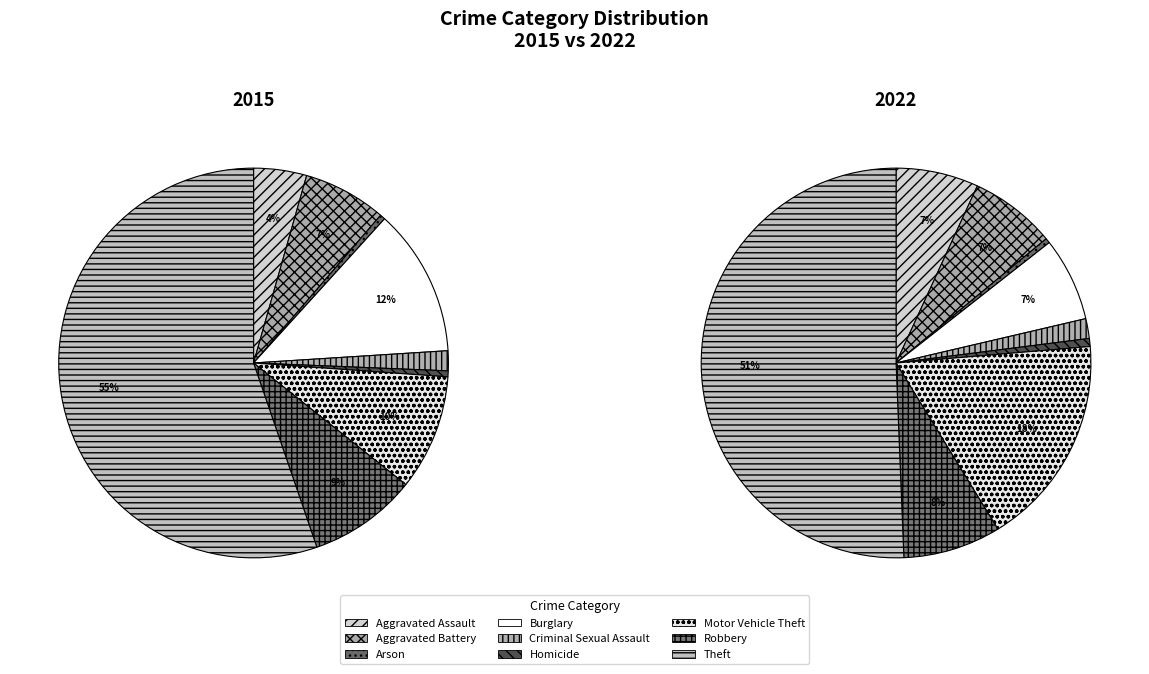

Does any single category account for the majority?

Yes